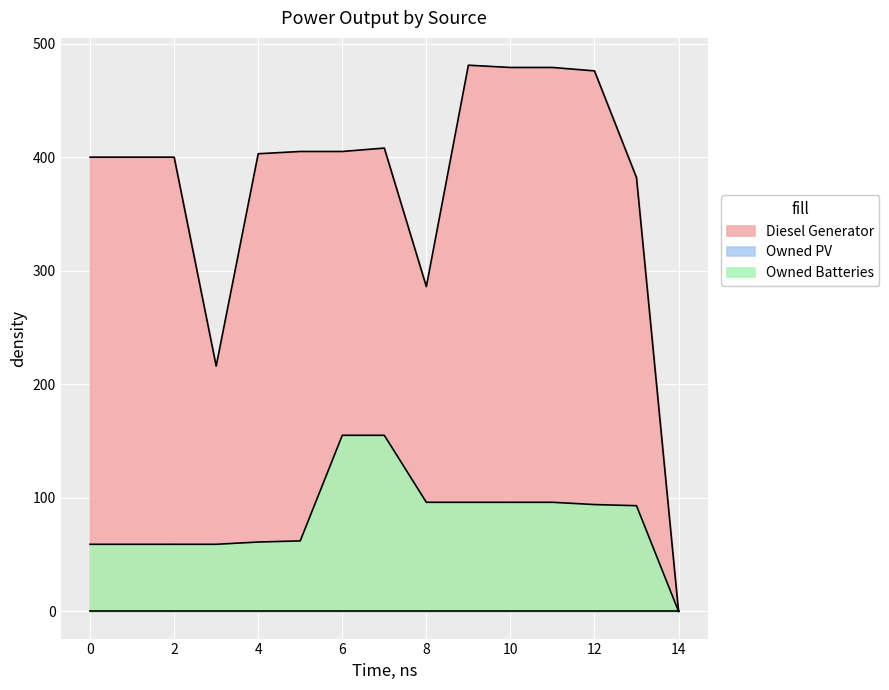

Between 4 and 11, which is larger?

11